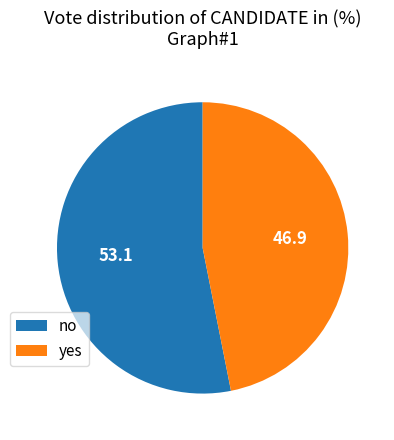

Which category has the smallest portion of the pie?

yes